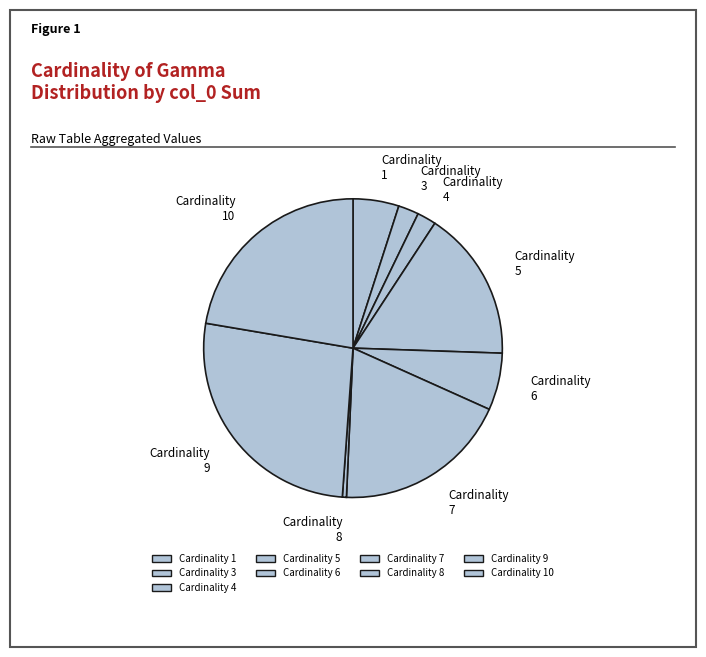

Count the number of slices in the pie.

9